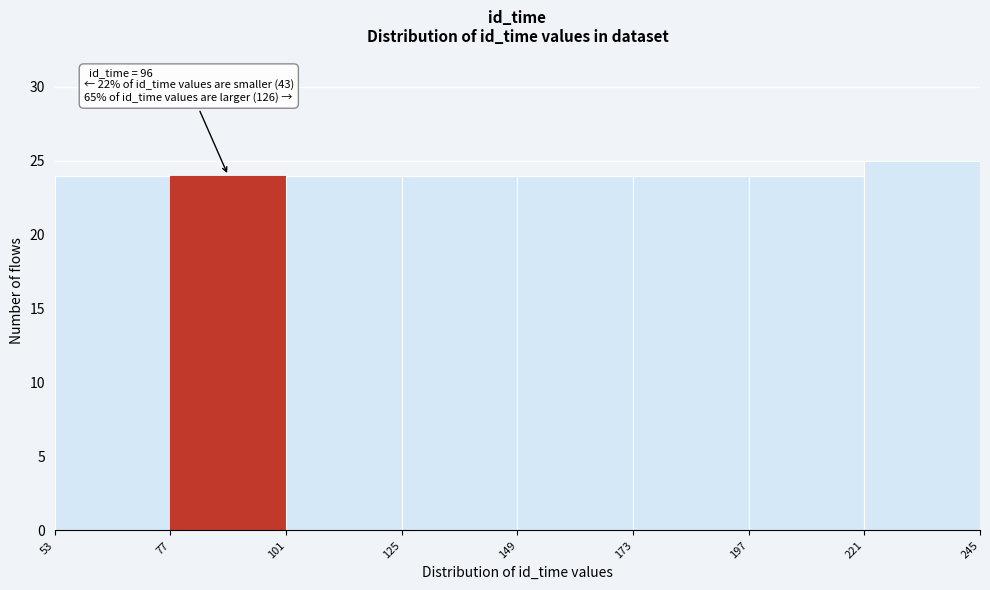

Which range on the x-axis has the tallest bar?

221 to 245